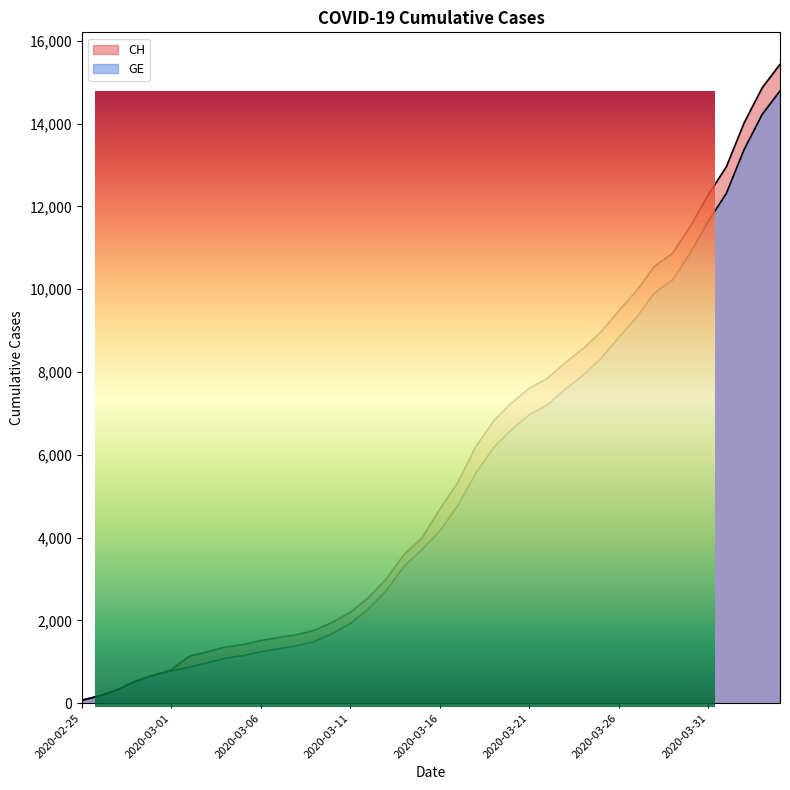

Reading left to right, extract all data points from this chart.

CH: 72	177	325	532	673	810	1133	1243	1352	1416	1514	1589	1656	1762	1955	2195	2548	2998	3590	3993	4691	5330	6190	6818	7249	7610	7844	8223	8564	8970	9477	9969	10558	10867	11529	12287	12955	14021	14862	15433
GE: 72	177	325	532	673	780	868	977	1084	1148	1243	1318	1385	1491	1684	1924	2277	2717	3309	3712	4164	4773	5548	6176	6607	6968	7202	7581	7922	8328	8835	9327	9916	10225	10887	11645	12313	13379	14220	14791